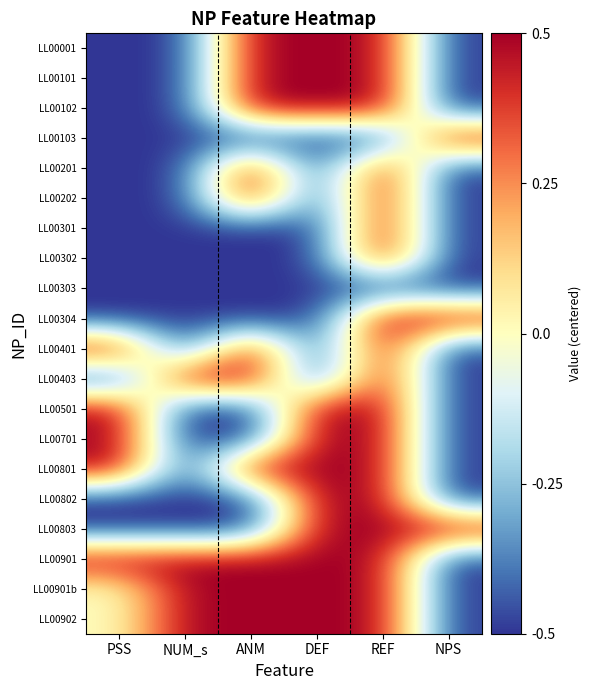

Reading left to right, transcribe all the data shown in this chart.

LL00001: PSS=-0.5	NUM_s=-0.5	ANM=0.5	DEF=0.5	REF=0.5	NPS=-0.5
LL00101: PSS=-0.5	NUM_s=-0.5	ANM=0.5	DEF=0.5	REF=0.5	NPS=-0.5
LL00102: PSS=-0.5	NUM_s=-0.5	ANM=0.5	DEF=0.5	REF=0.5	NPS=-0.5
LL00103: PSS=-0.5	NUM_s=-0.5	ANM=-0.5	DEF=-0.5	REF=-0.5	NPS=0.5
LL00201: PSS=-0.5	NUM_s=-0.5	ANM=0.5	DEF=-0.5	REF=0.5	NPS=-0.5
LL00202: PSS=-0.5	NUM_s=-0.5	ANM=0.5	DEF=-0.5	REF=0.5	NPS=-0.5
LL00301: PSS=-0.5	NUM_s=-0.5	ANM=-0.5	DEF=-0.5	REF=0.5	NPS=-0.5
LL00302: PSS=-0.5	NUM_s=-0.5	ANM=-0.5	DEF=-0.5	REF=0.5	NPS=-0.5
LL00303: PSS=-0.5	NUM_s=-0.5	ANM=-0.5	DEF=-0.5	REF=-0.5	NPS=-0.5
LL00304: PSS=-0.5	NUM_s=-0.5	ANM=-0.5	DEF=-0.5	REF=0.5	NPS=0.5
LL00401: PSS=0.5	NUM_s=-0.5	ANM=0.5	DEF=-0.5	REF=0.5	NPS=-0.5
LL00403: PSS=-0.5	NUM_s=0.5	ANM=0.5	DEF=-0.5	REF=0.5	NPS=-0.5
LL00501: PSS=0.5	NUM_s=-0.5	ANM=-0.5	DEF=0.5	REF=0.5	NPS=-0.5
LL00701: PSS=0.5	NUM_s=-0.5	ANM=-0.5	DEF=0.5	REF=0.5	NPS=-0.5
LL00801: PSS=0.5	NUM_s=-0.5	ANM=0.5	DEF=0.5	REF=0.5	NPS=-0.5
LL00802: PSS=-0.5	NUM_s=-0.5	ANM=-0.5	DEF=0.5	REF=0.5	NPS=-0.5
LL00803: PSS=-0.5	NUM_s=-0.5	ANM=-0.5	DEF=0.5	REF=0.5	NPS=0.5
LL00901: PSS=0.5	NUM_s=0.5	ANM=0.5	DEF=0.5	REF=0.5	NPS=-0.5
LL00901b: PSS=0.0	NUM_s=0.5	ANM=0.5	DEF=0.5	REF=0.5	NPS=-0.5
LL00902: PSS=0.0	NUM_s=0.5	ANM=0.5	DEF=0.5	REF=0.5	NPS=-0.5